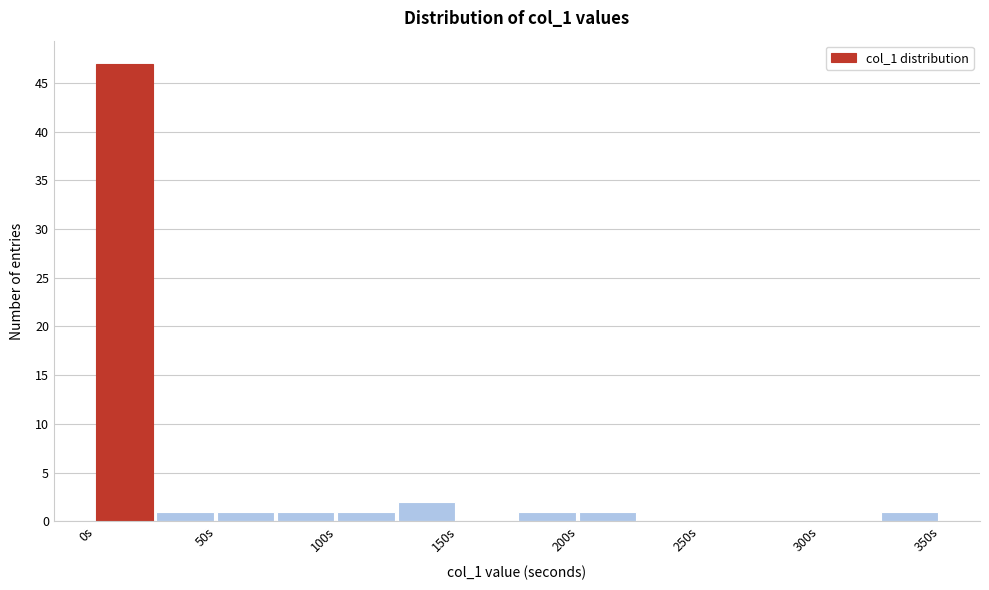

Which range on the x-axis has the tallest bar?

0 to 25